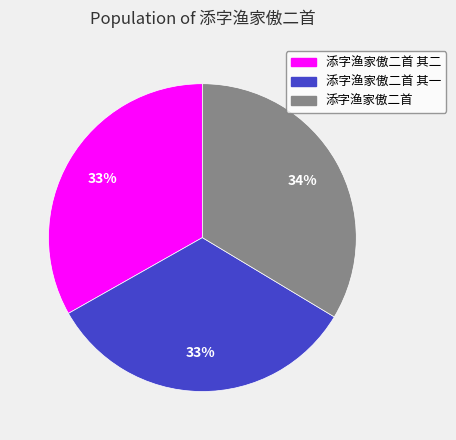

Is there a majority slice in this chart?

No